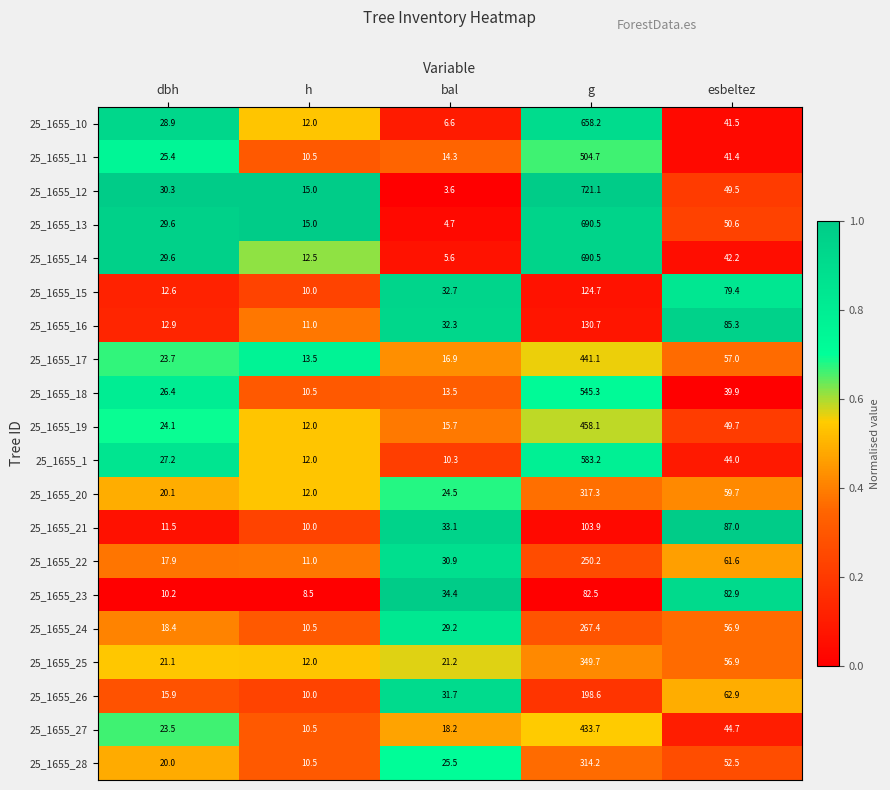

What is the average value of the 25_1655_17 series?

110.4